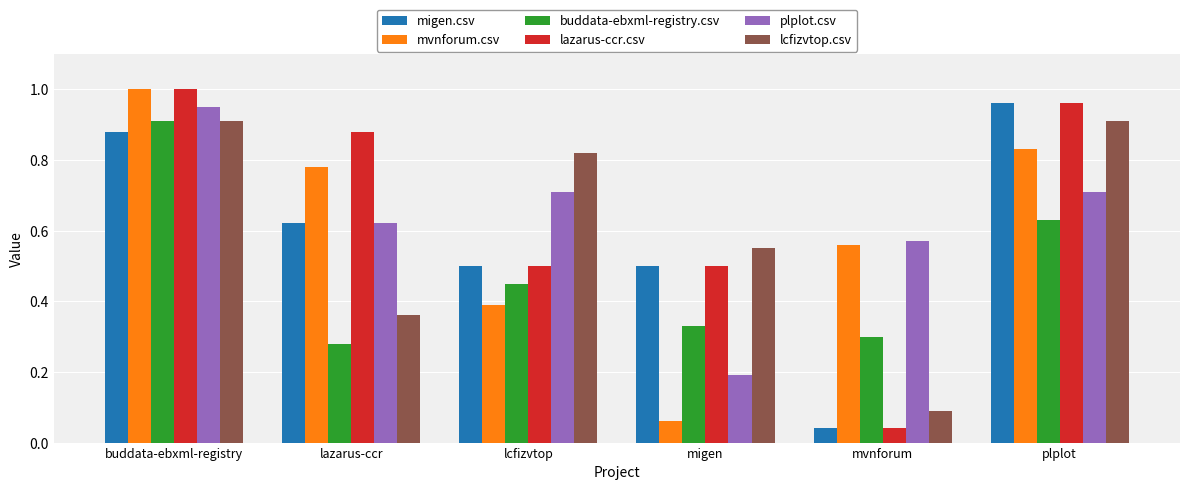

What is the label of the 3rd bar from the left?

lcfizvtop